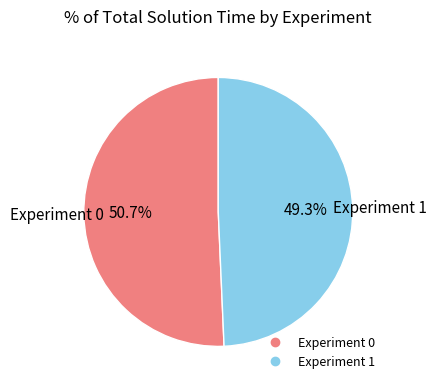

Does any single category account for the majority?

Yes